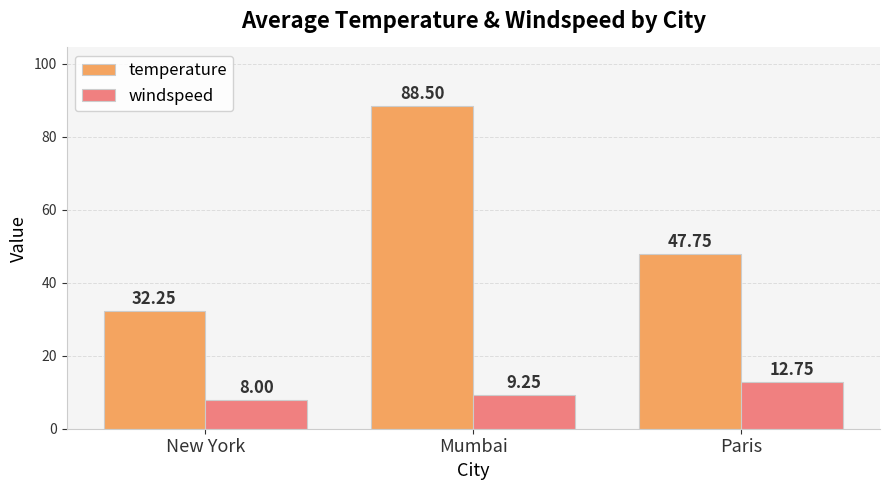

What is the sum of all temperature values?

168.5